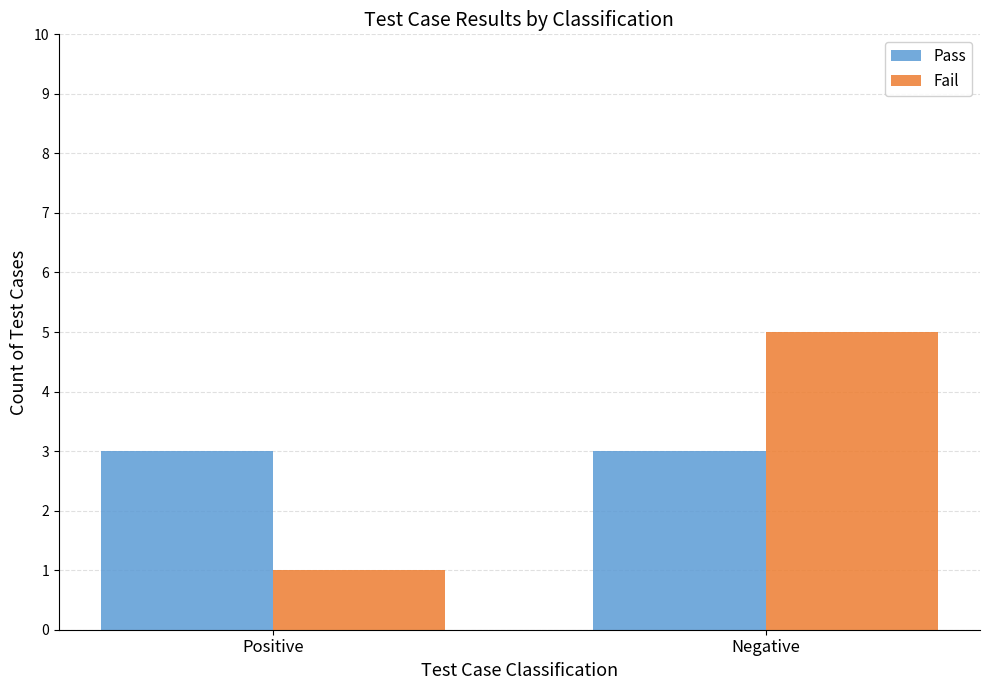

How many bars are there in each group?

2